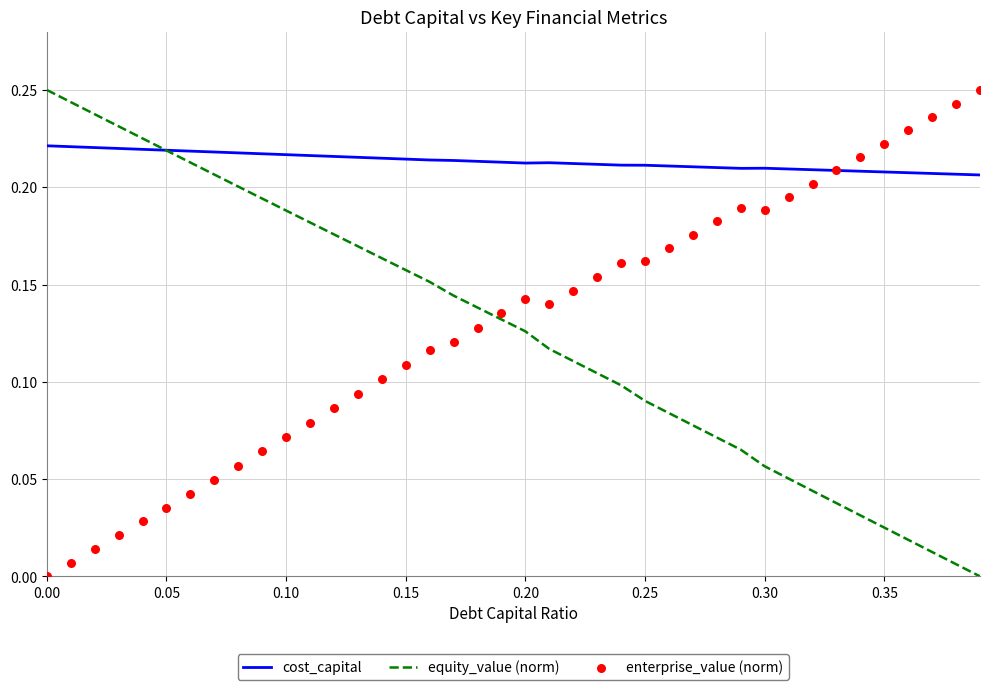

Which series reaches the maximum Y coordinate?

equity_value (norm)